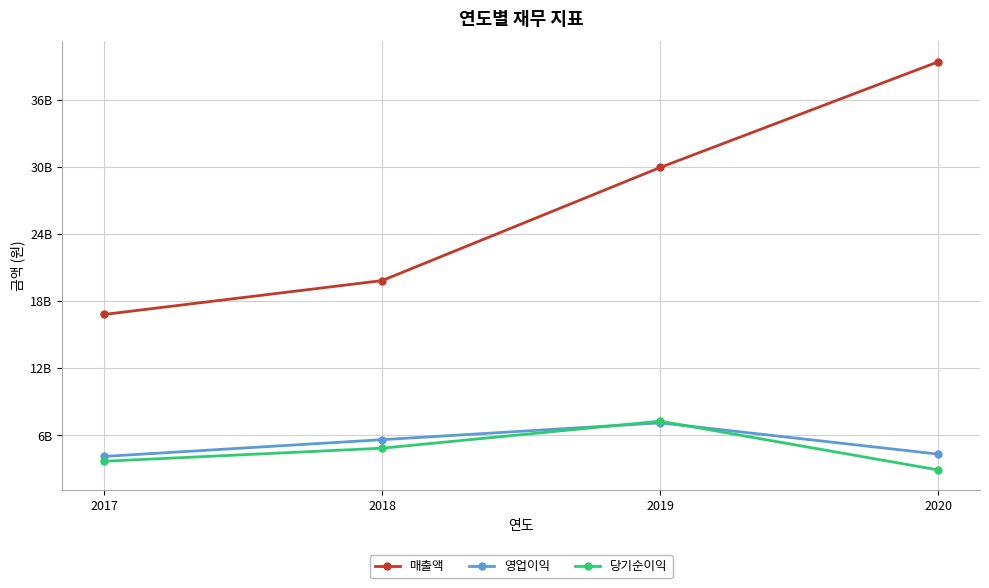

Does the chart have visible grid lines?

Yes